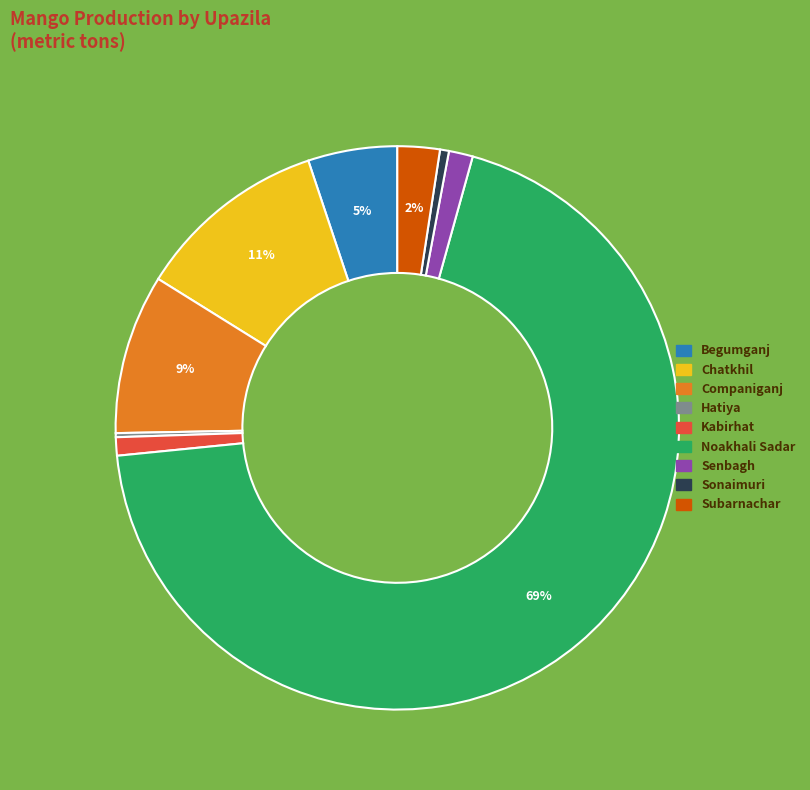

Which slice is the largest?

Noakhali Sadar